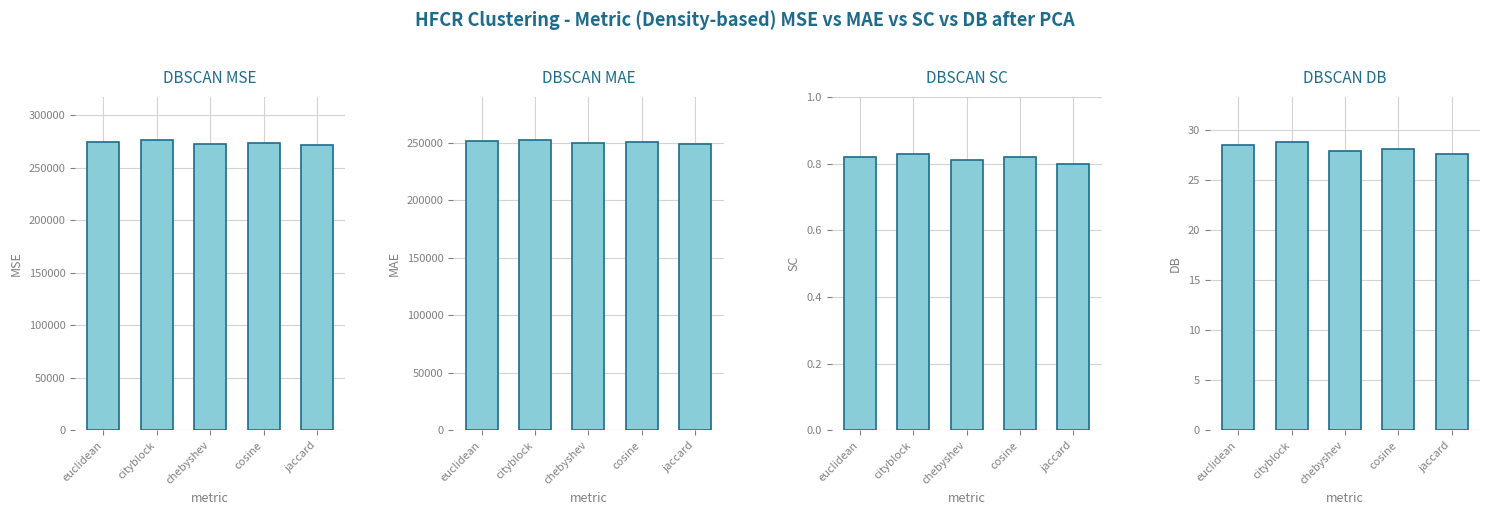

Which label corresponds to the smallest value in the chart?

jaccard